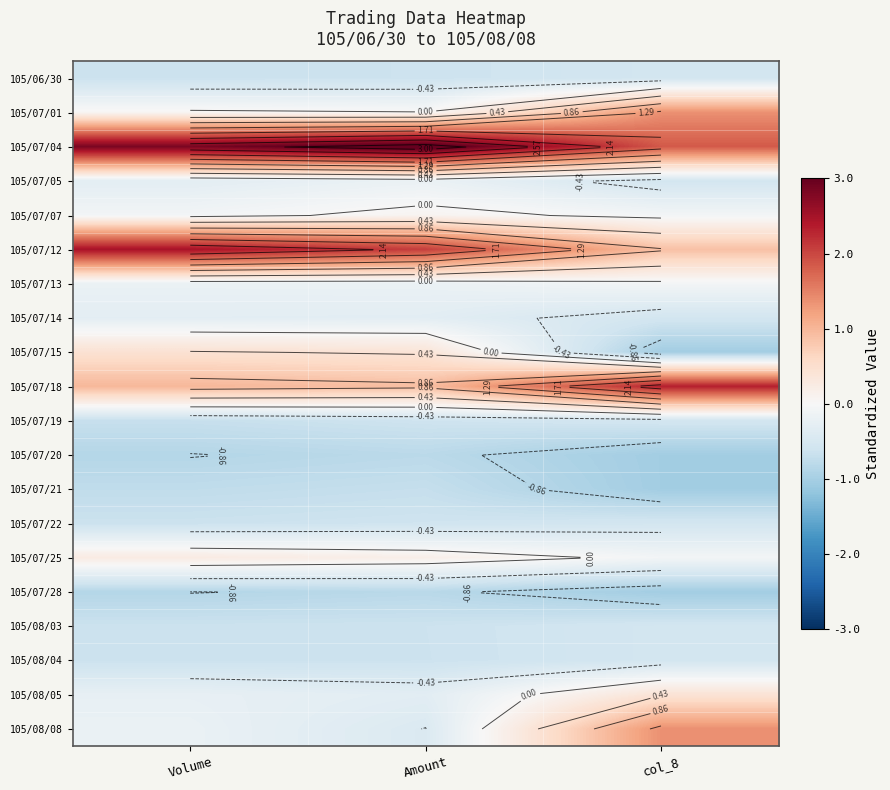

At which category is the sum across all series the highest?

col_8